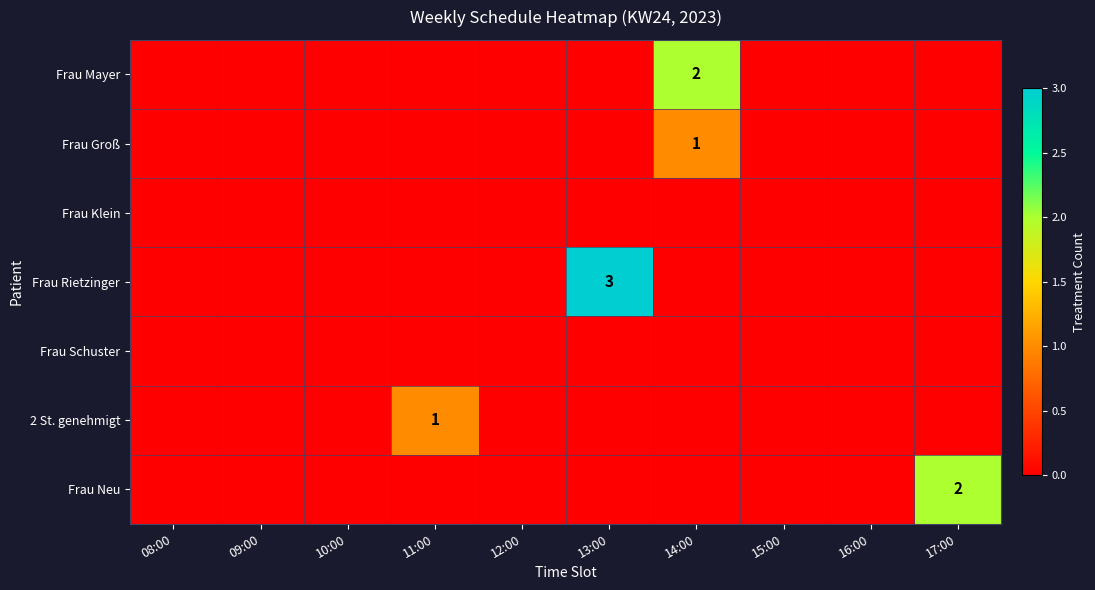

The Frau Klein series shows 0 at 14:00. True or false?

True